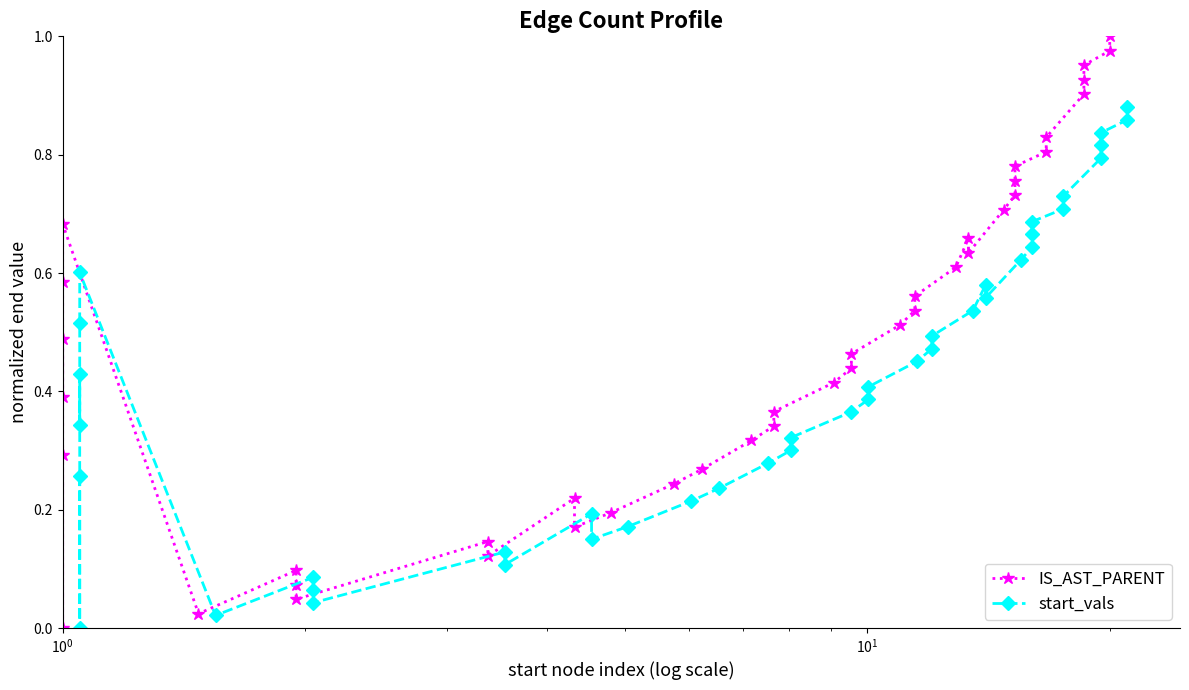

At how many categories does at least one series exceed 0?

39